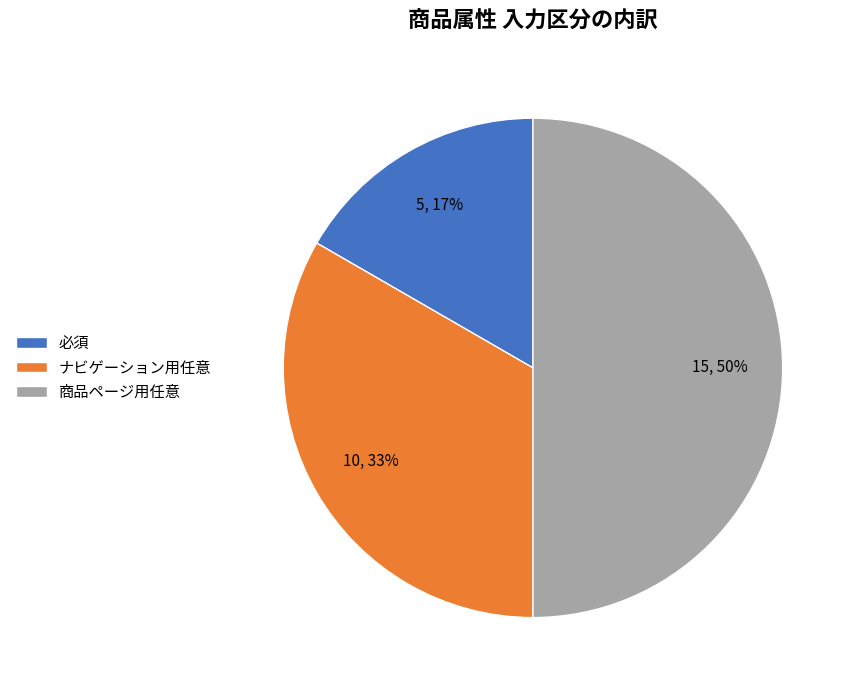

Count the number of slices in the pie.

3